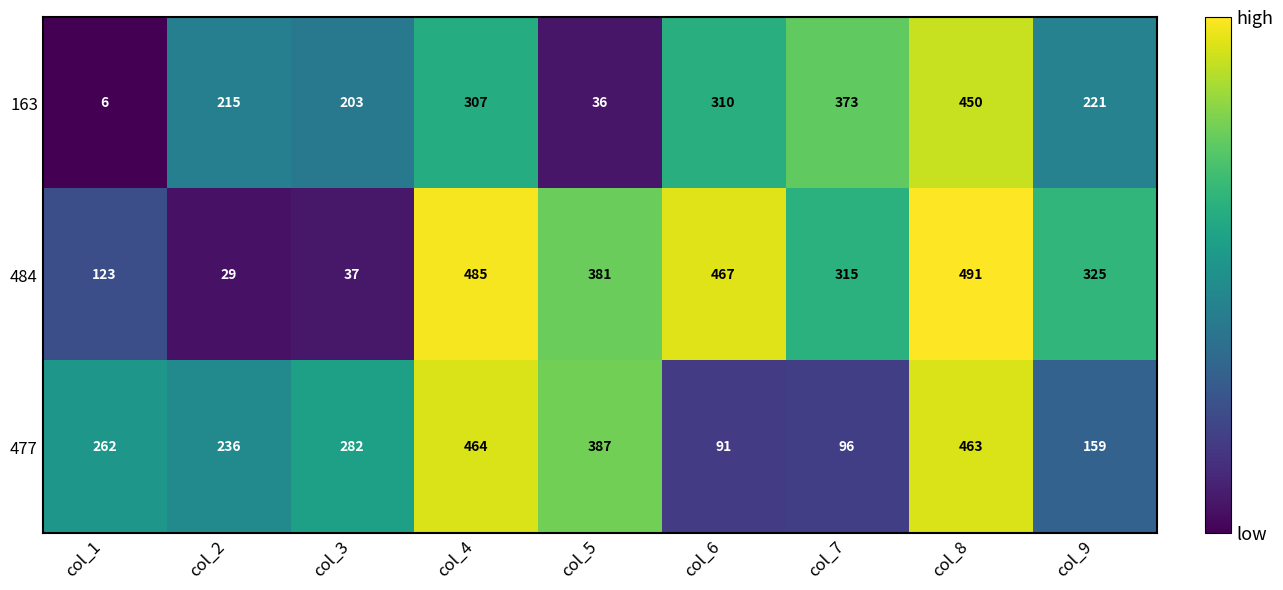

Which category has the highest value across all series?

col_8